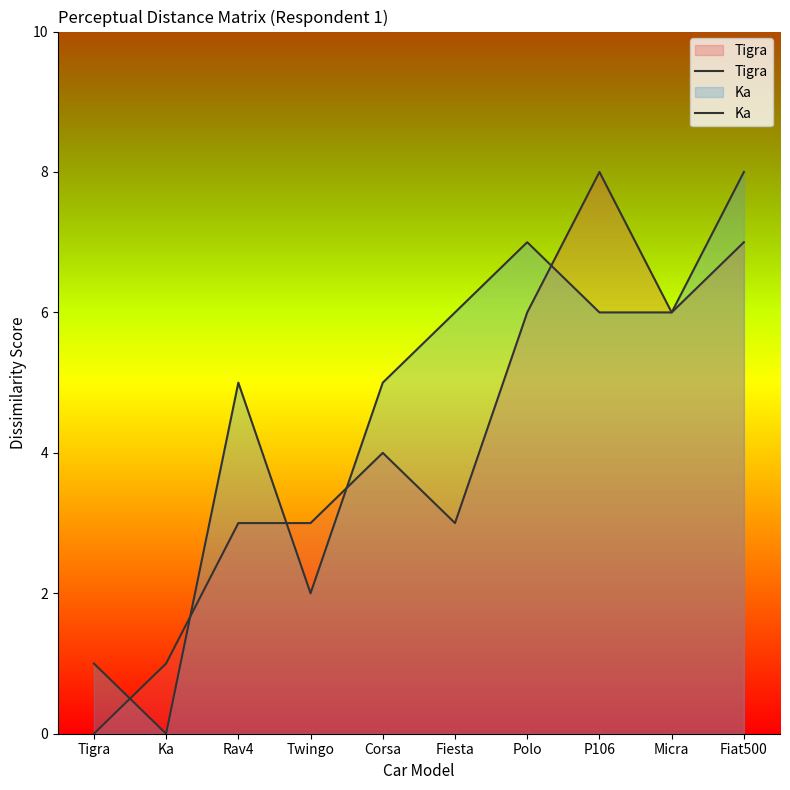

What is the value of the Tigra point at the 2nd from the left?

1